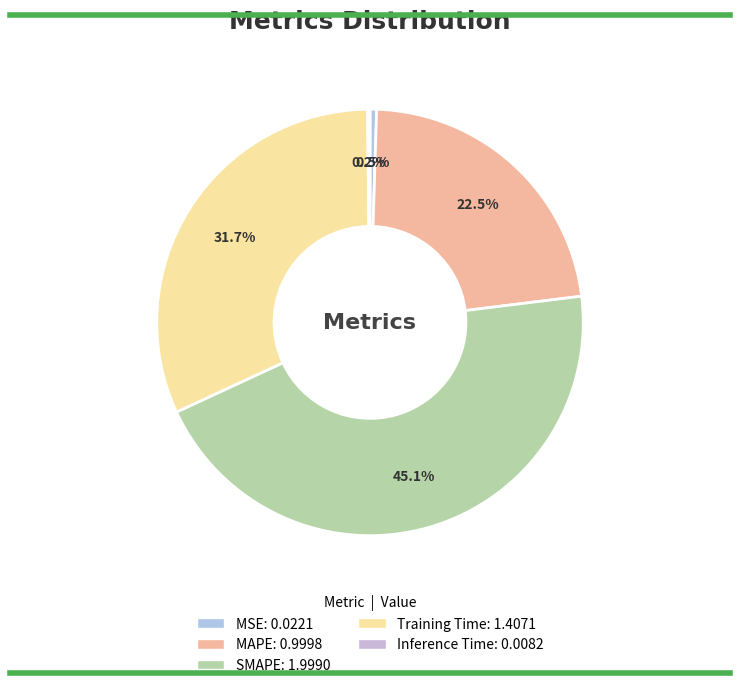

Count the number of slices in the pie.

5